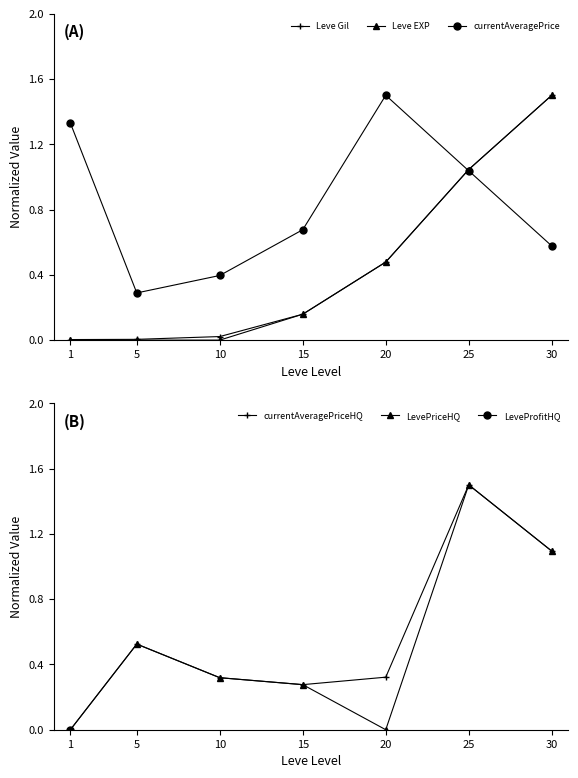

Does the chart display data point markers on the line(s)?

Yes